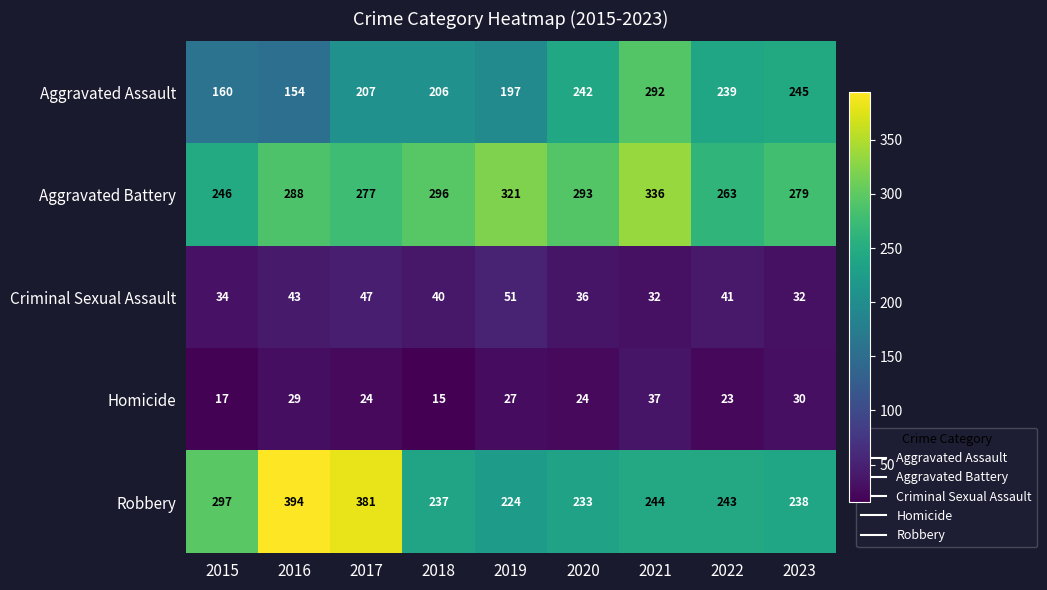

The value of Aggravated Battery at 2023 is 484. True or false?

False